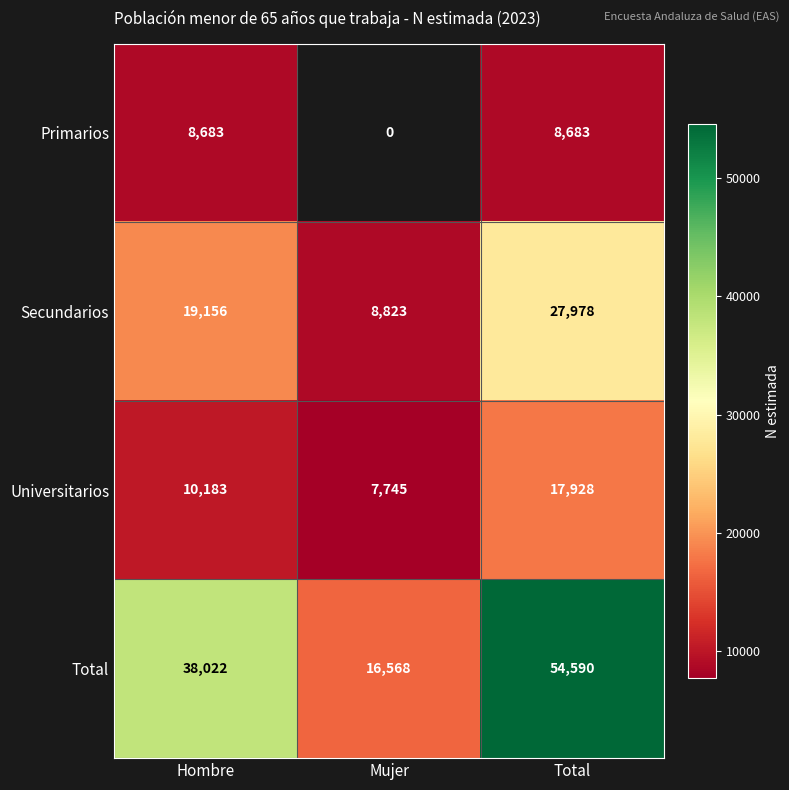

Is the value of Secundarios at Hombre greater than the value of Universitarios at Total?

Yes